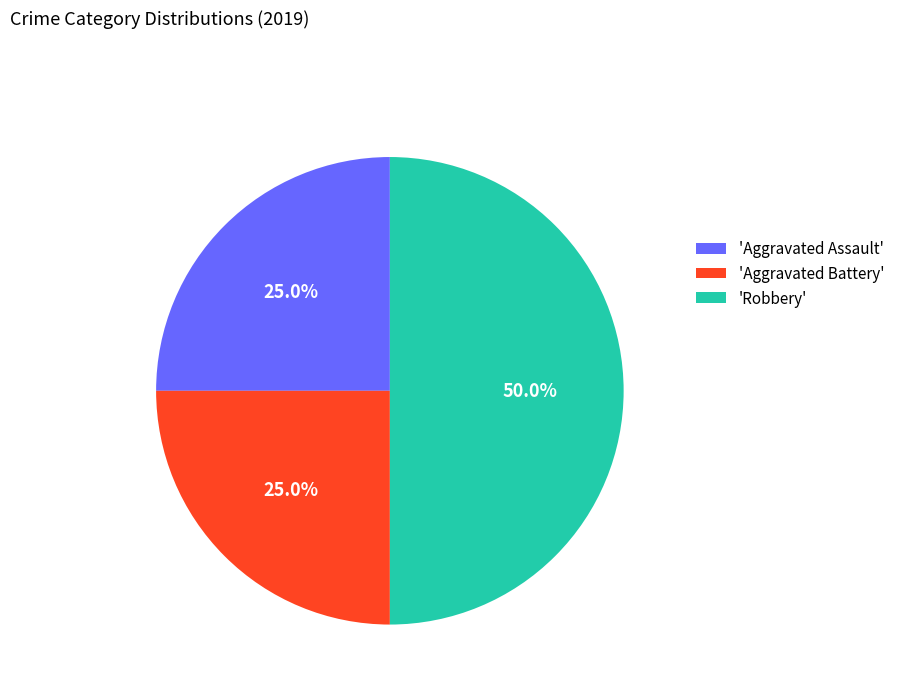

Approximately how many times larger is the value at 'Aggravated Assault' compared to 'Aggravated Battery'?

1.0